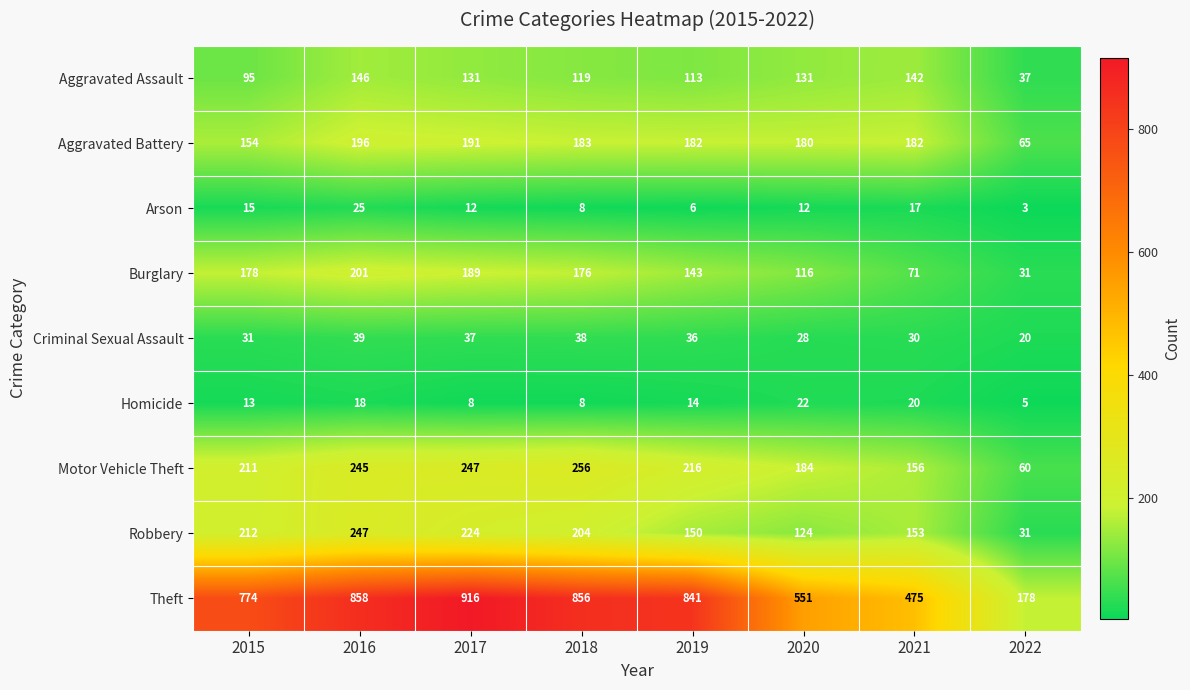

Which label corresponds to the smallest value in the chart?

2022